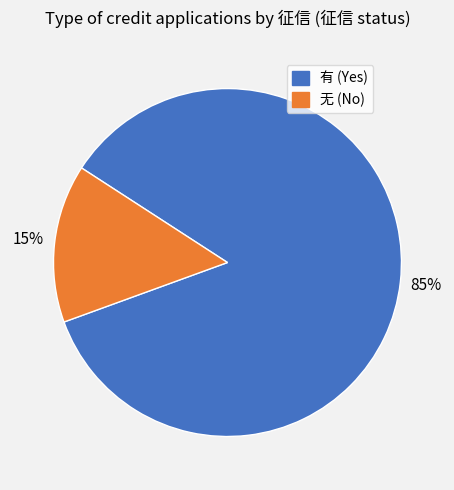

Is it true that 有 is 77% of the pie?

False